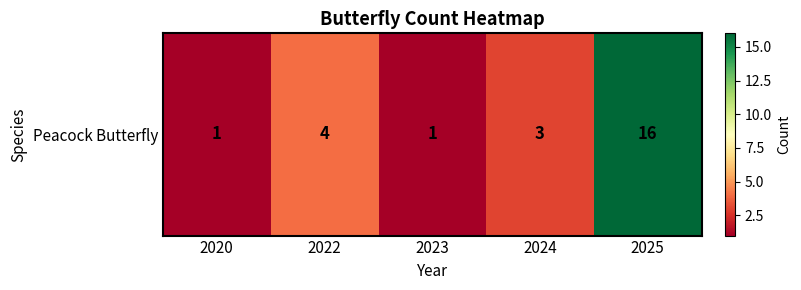

Which category has the highest value across all series?

2025